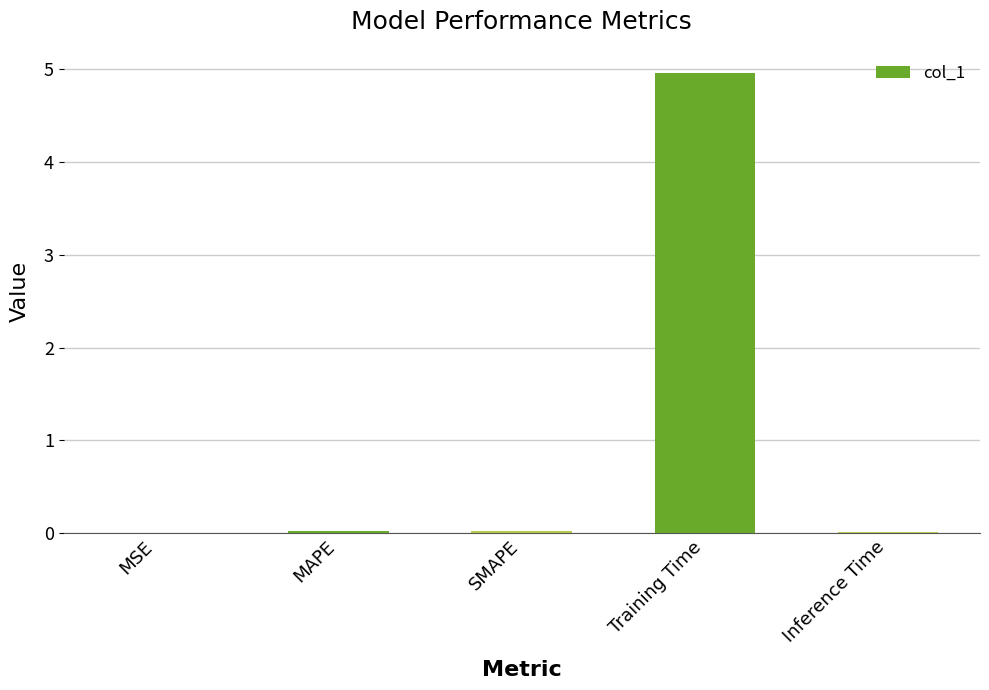

What is the maximum value shown in the chart?

5.0